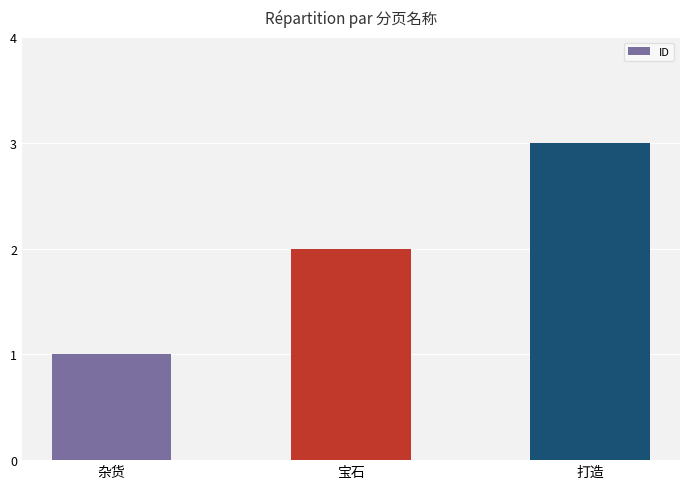

What is the smallest value displayed?

1